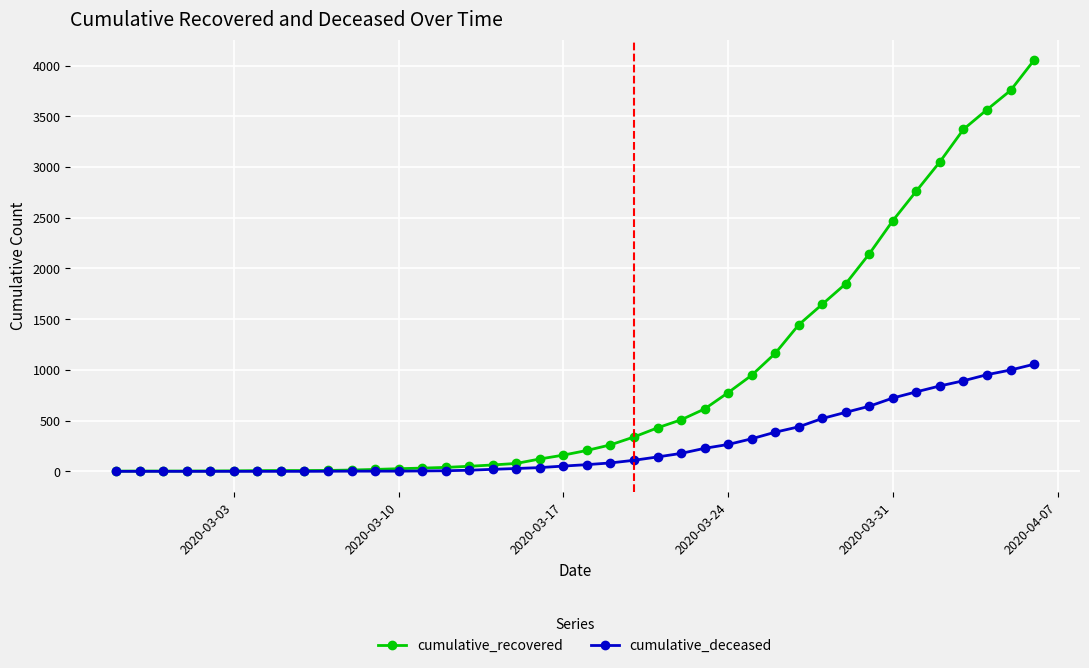

List the series in order of their peak value, lowest first.

cumulative_deceased, cumulative_recovered